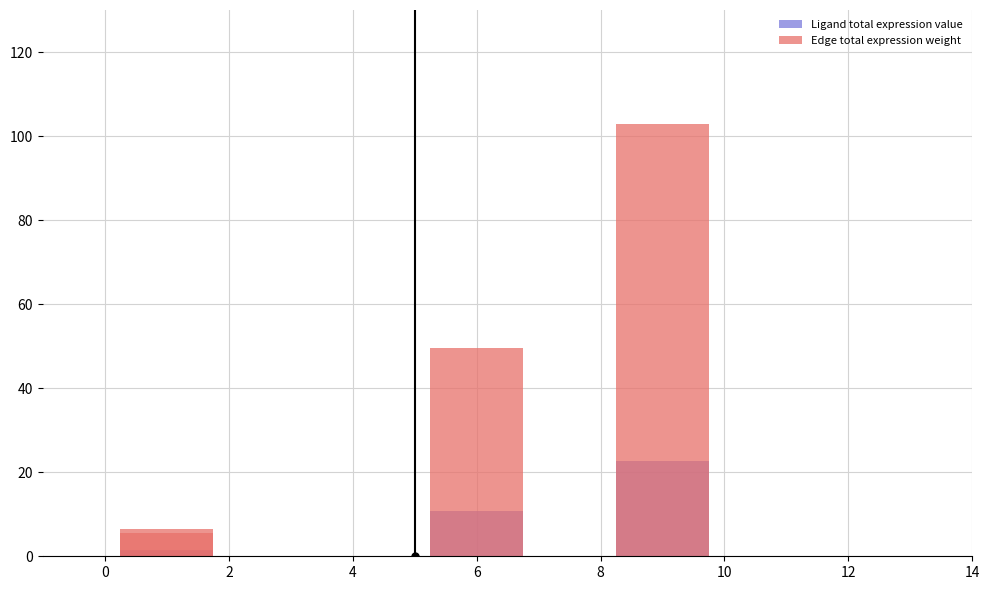

Reading left to right, list all the values displayed in this chart.

Ligand total expression value: 1.4	1.2	10.9	22.6
Edge total expression weight: 6.5	5.6	49.6	103.0